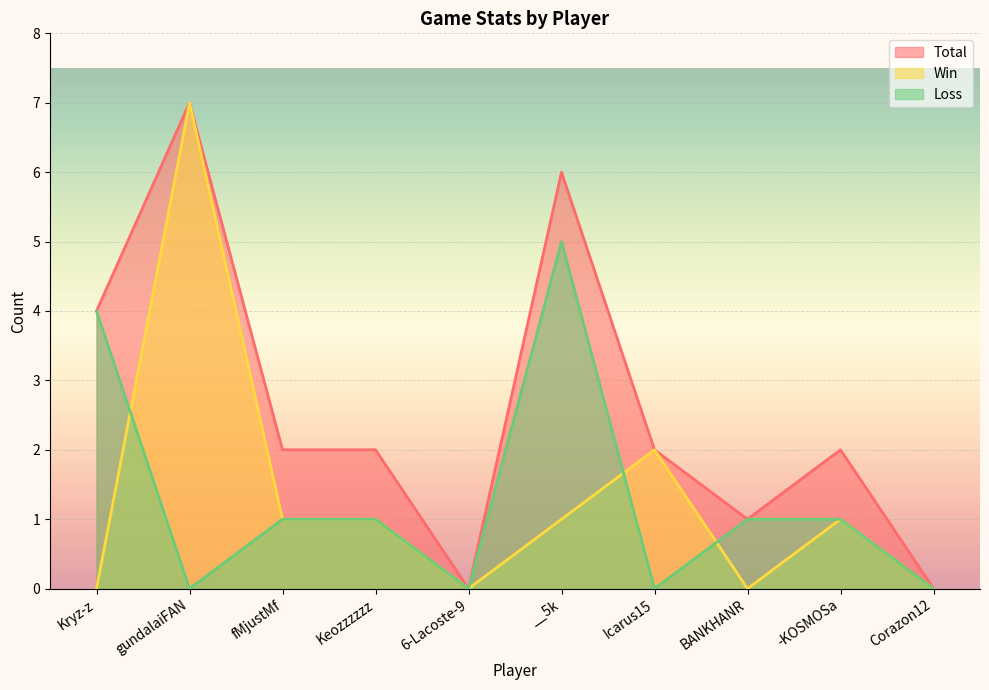

How many series are shown in this chart?

3